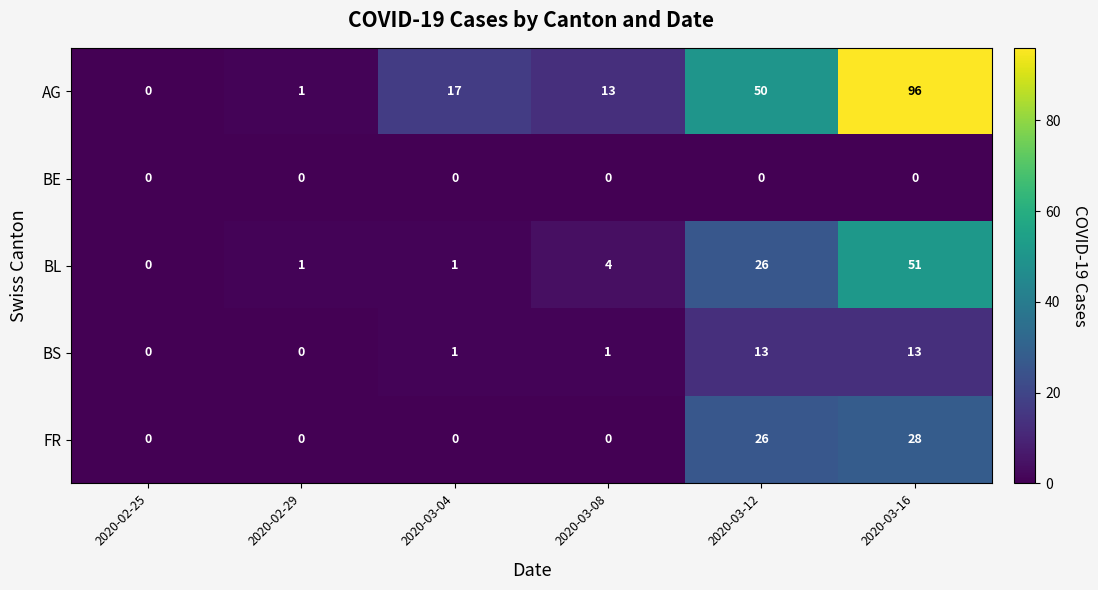

Read the FR value at 2020-03-16.

28